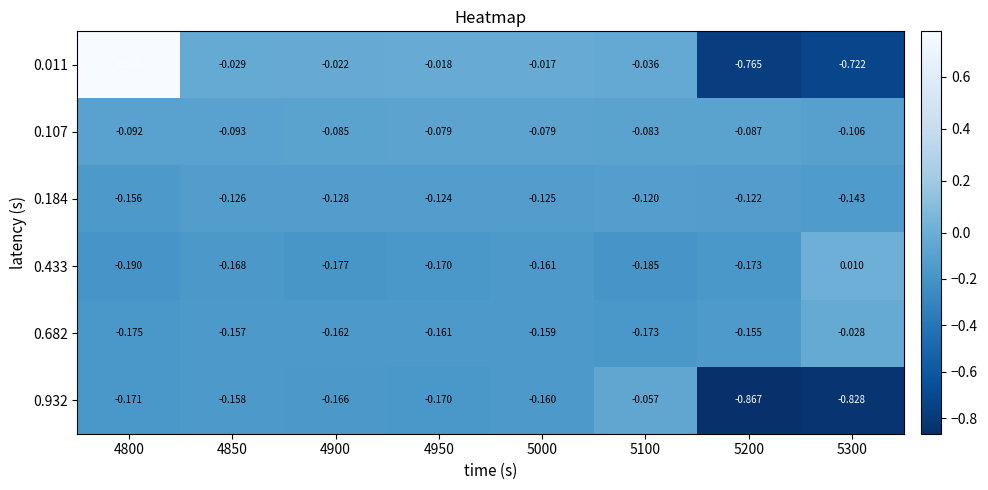

Reading left to right, list all the values displayed in this chart.

0.011: 4800=0.8	4850=-0.0	4900=-0.0	4950=-0.0	5000=-0.0	5100=-0.0	5200=-0.8	5300=-0.7
0.107: 4800=-0.1	4850=-0.1	4900=-0.1	4950=-0.1	5000=-0.1	5100=-0.1	5200=-0.1	5300=-0.1
0.184: 4800=-0.2	4850=-0.1	4900=-0.1	4950=-0.1	5000=-0.1	5100=-0.1	5200=-0.1	5300=-0.1
0.433: 4800=-0.2	4850=-0.2	4900=-0.2	4950=-0.2	5000=-0.2	5100=-0.2	5200=-0.2	5300=0.0
0.682: 4800=-0.2	4850=-0.2	4900=-0.2	4950=-0.2	5000=-0.2	5100=-0.2	5200=-0.2	5300=-0.0
0.932: 4800=-0.2	4850=-0.2	4900=-0.2	4950=-0.2	5000=-0.2	5100=-0.1	5200=-0.9	5300=-0.8